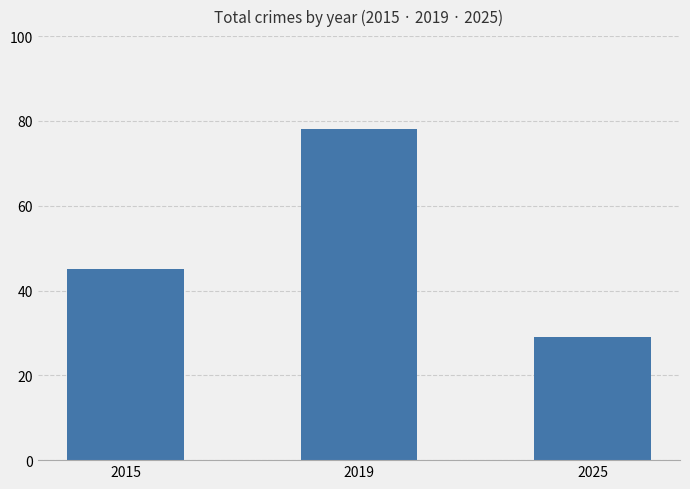

The value at 2015 is 74. True or false?

False